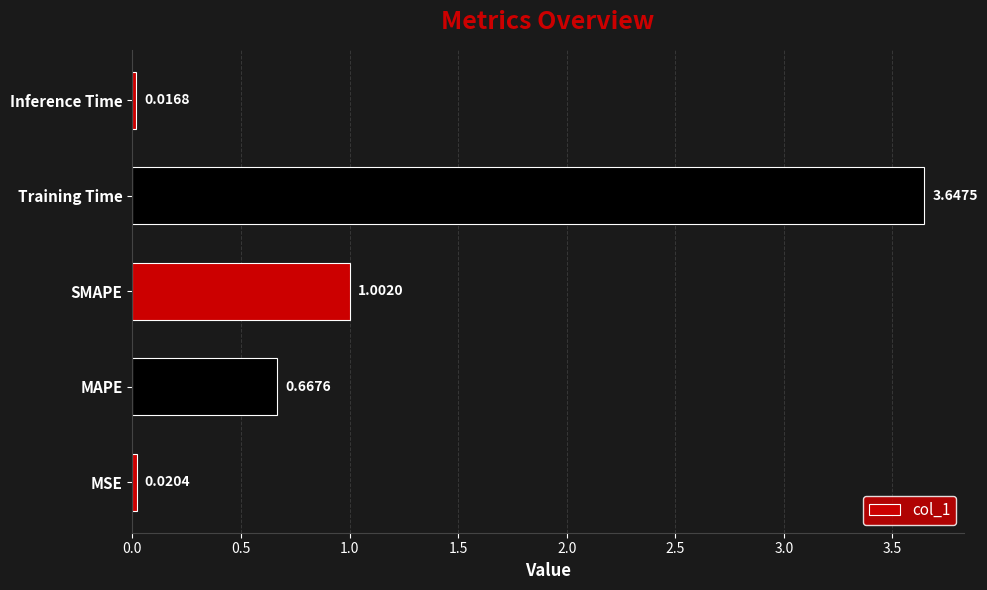

Rank the categories by value from lowest to highest.

Inference Time, MSE, MAPE, SMAPE, Training Time